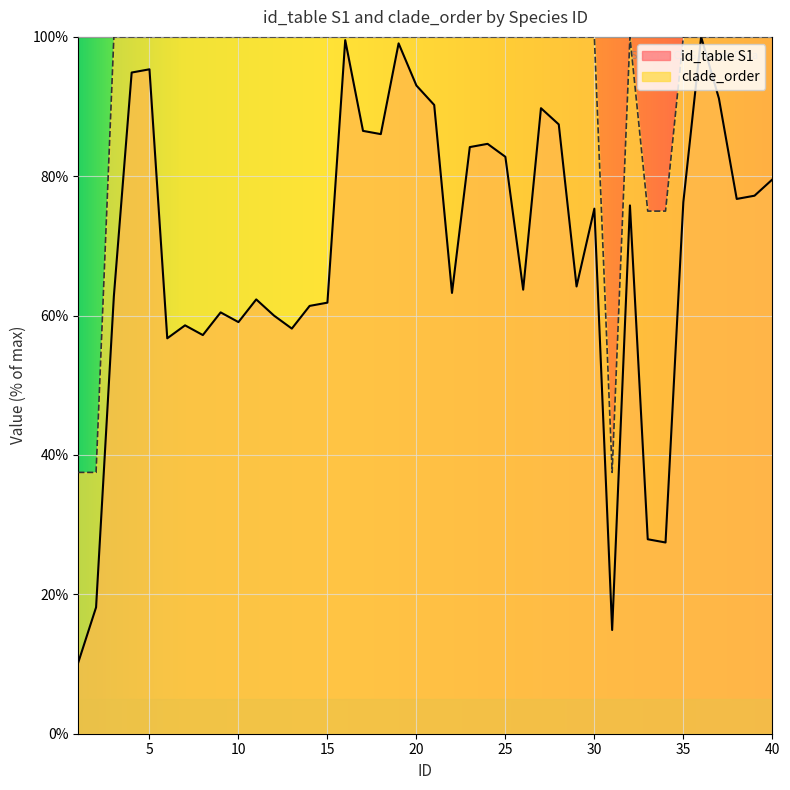

What is the difference between the id_table S1 values at 17 and 6?

29.8